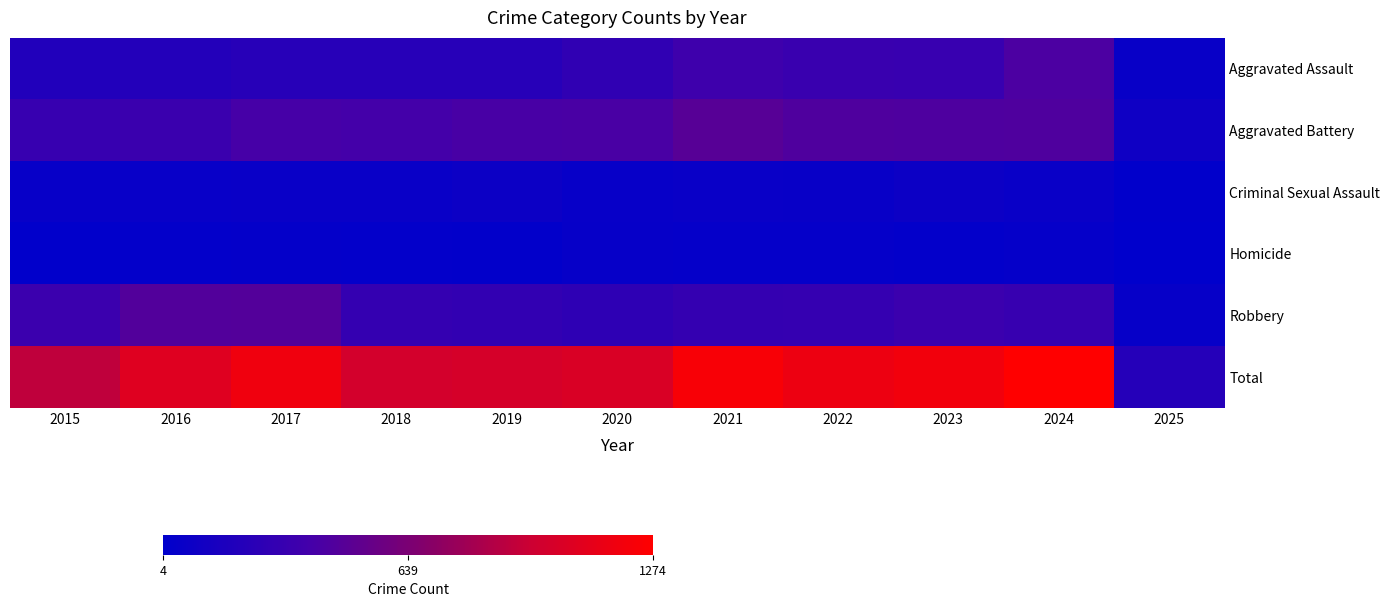

What is the total value across all series at 2016?

2144